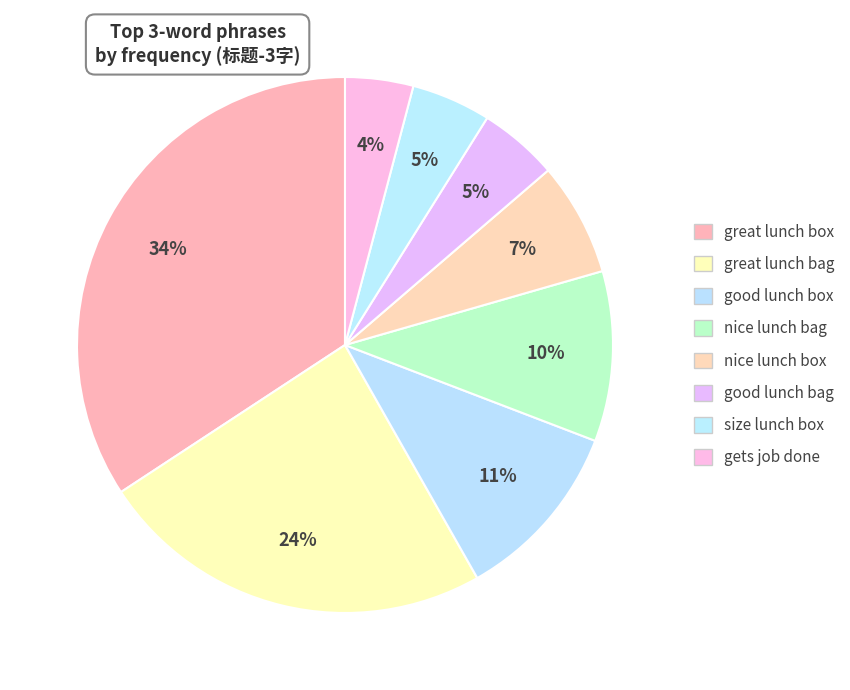

To the nearest percent, what is the difference between the great lunch bag and size lunch box slice percentages?

19%